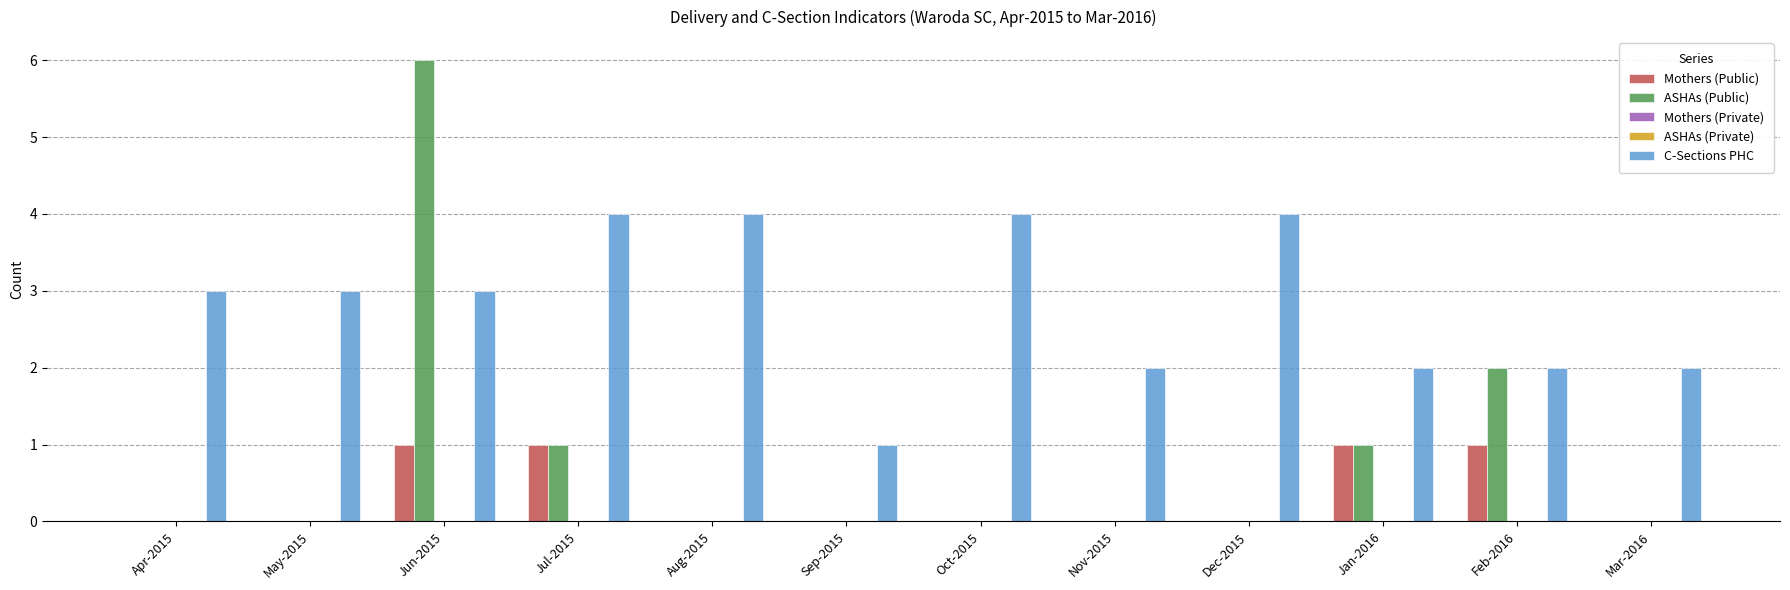

Reading left to right, transcribe all the data shown in this chart.

Mothers (Public): Apr-2015=0	May-2015=0	Jun-2015=1	Jul-2015=1	Aug-2015=0	Sep-2015=0	Oct-2015=0	Nov-2015=0	Dec-2015=0	Jan-2016=1	Feb-2016=1	Mar-2016=0
ASHAs (Public): Apr-2015=0	May-2015=0	Jun-2015=6	Jul-2015=1	Aug-2015=0	Sep-2015=0	Oct-2015=0	Nov-2015=0	Dec-2015=0	Jan-2016=1	Feb-2016=2	Mar-2016=0
Mothers (Private): Apr-2015=0	May-2015=0	Jun-2015=0	Jul-2015=0	Aug-2015=0	Sep-2015=0	Oct-2015=0	Nov-2015=0	Dec-2015=0	Jan-2016=0	Feb-2016=0	Mar-2016=0
ASHAs (Private): Apr-2015=0	May-2015=0	Jun-2015=0	Jul-2015=0	Aug-2015=0	Sep-2015=0	Oct-2015=0	Nov-2015=0	Dec-2015=0	Jan-2016=0	Feb-2016=0	Mar-2016=0
C-Sections PHC: Apr-2015=3	May-2015=3	Jun-2015=3	Jul-2015=4	Aug-2015=4	Sep-2015=1	Oct-2015=4	Nov-2015=2	Dec-2015=4	Jan-2016=2	Feb-2016=2	Mar-2016=2